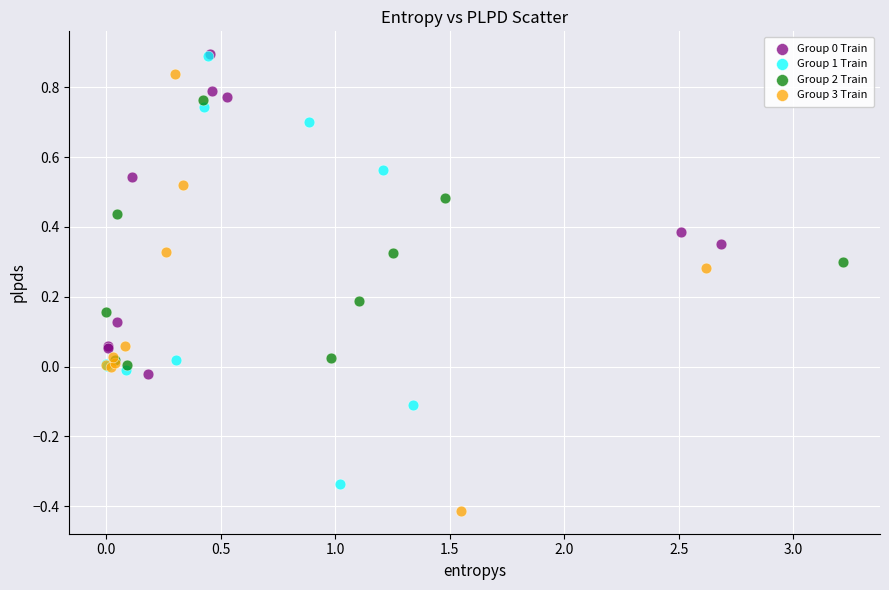

Which series reaches the minimum Y coordinate?

Group 3 Train